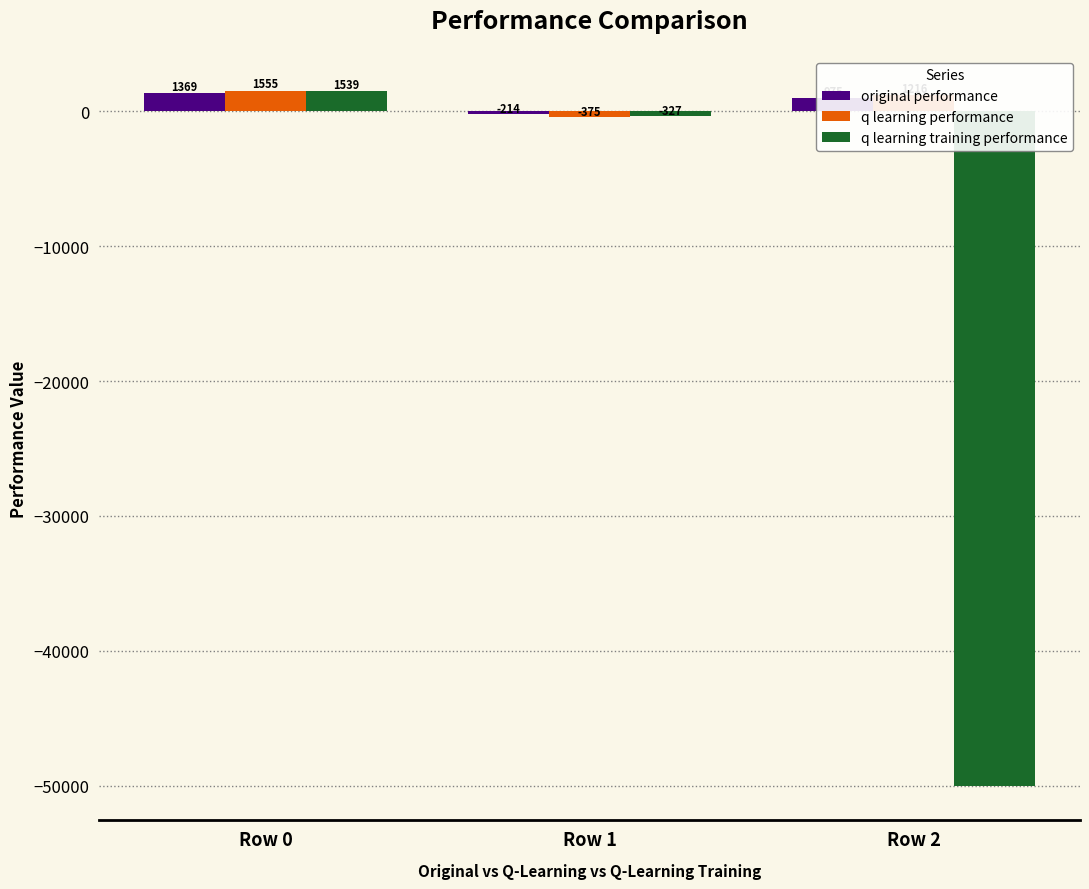

What value does the original performance series have at Row 2?

974.7